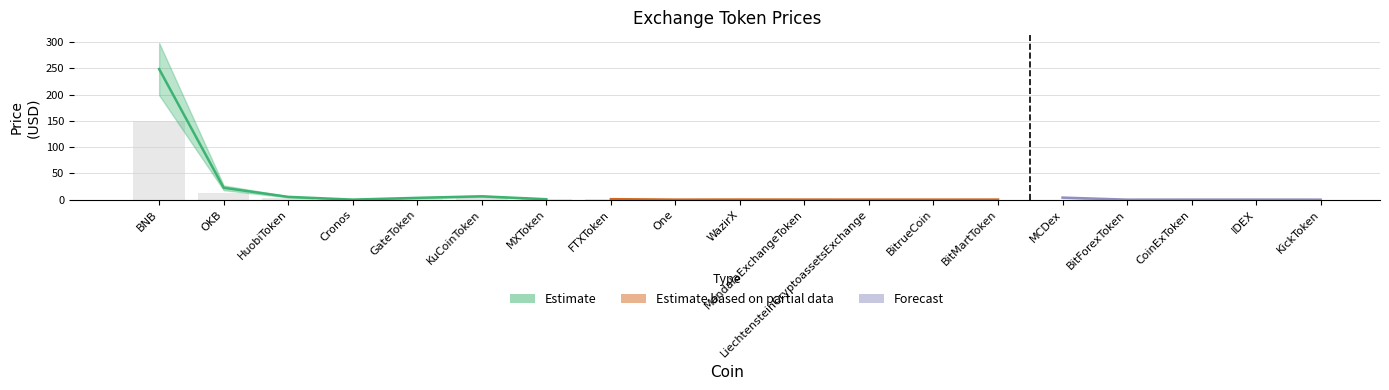

Is it true that Price Lower equals 2.8 at KuCoinToken?

False